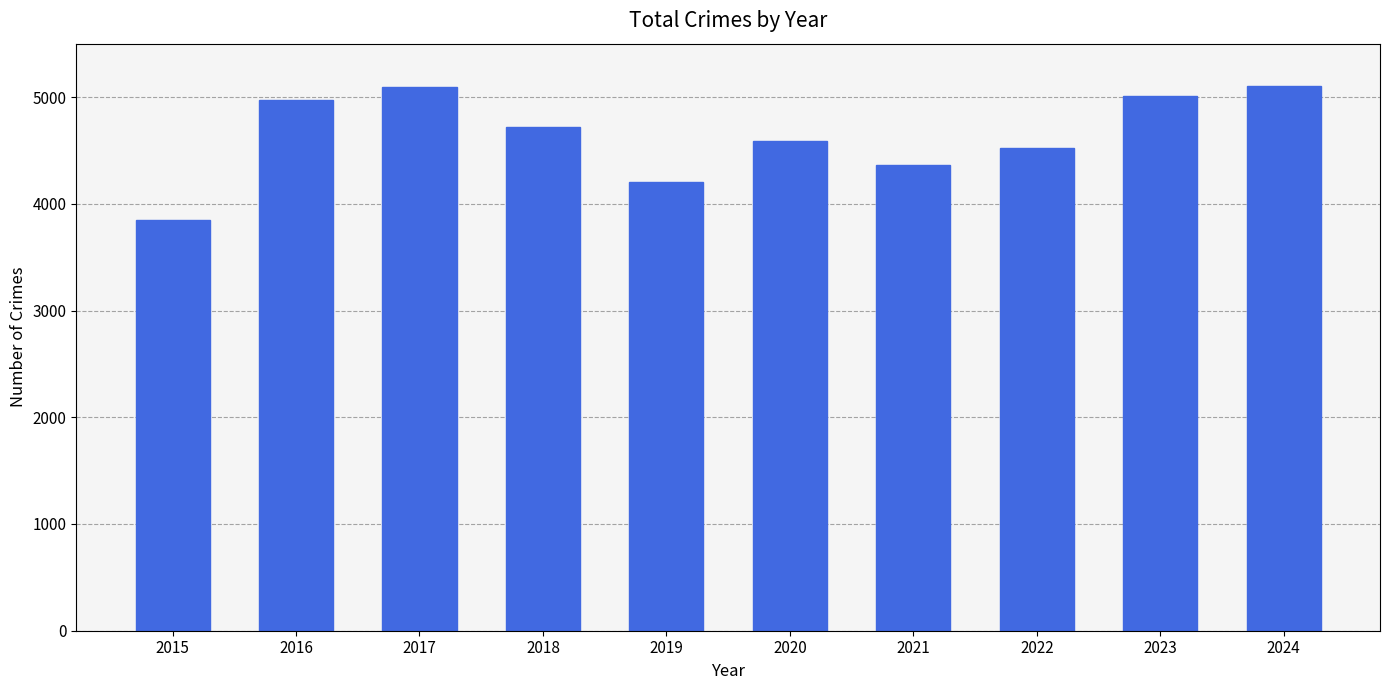

Count the number of categories in the chart.

10